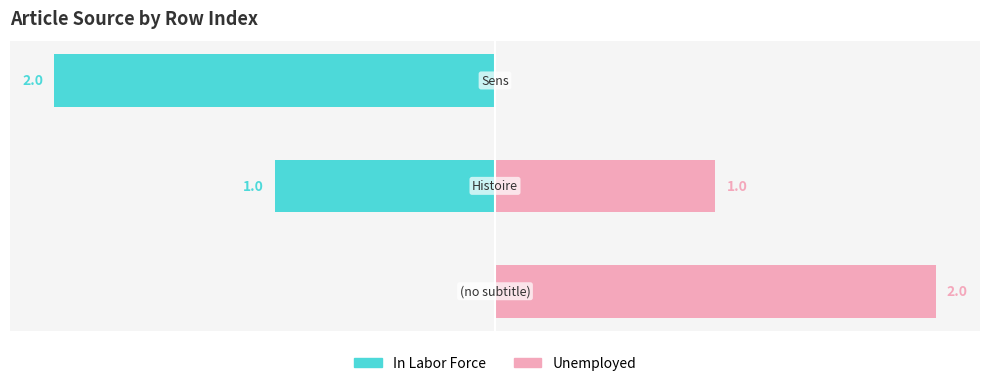

What is the value of the Unemployed bar at the 1st from the left?

2